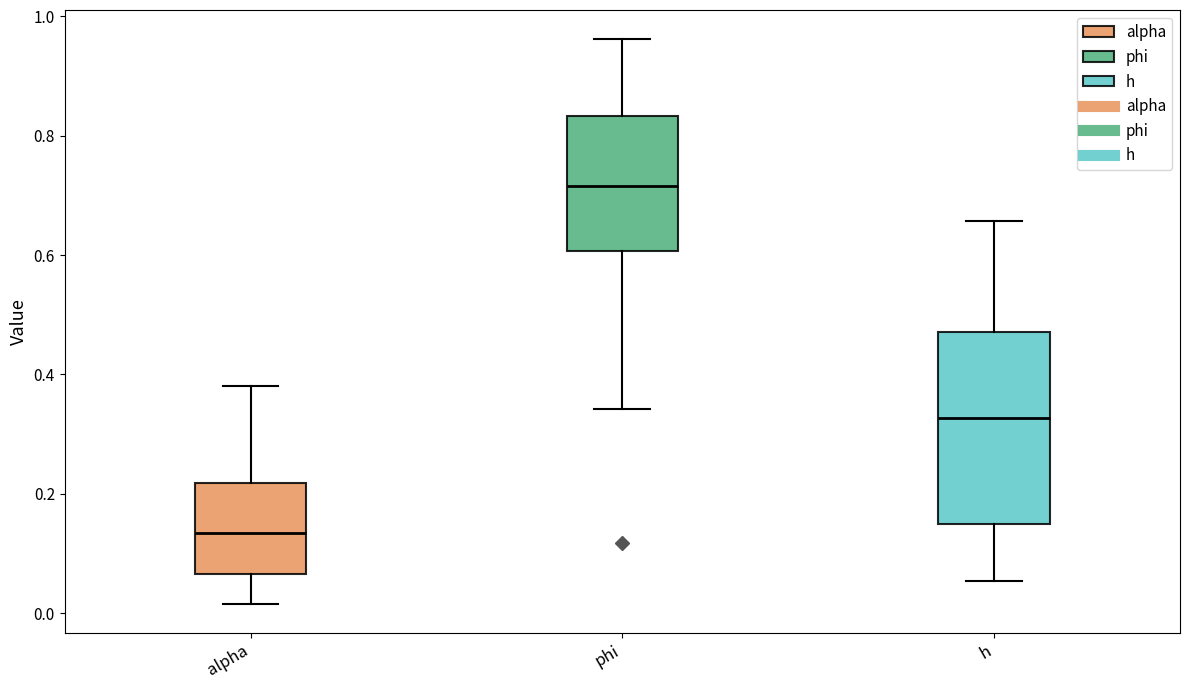

Which box has the lowest median line?

alpha